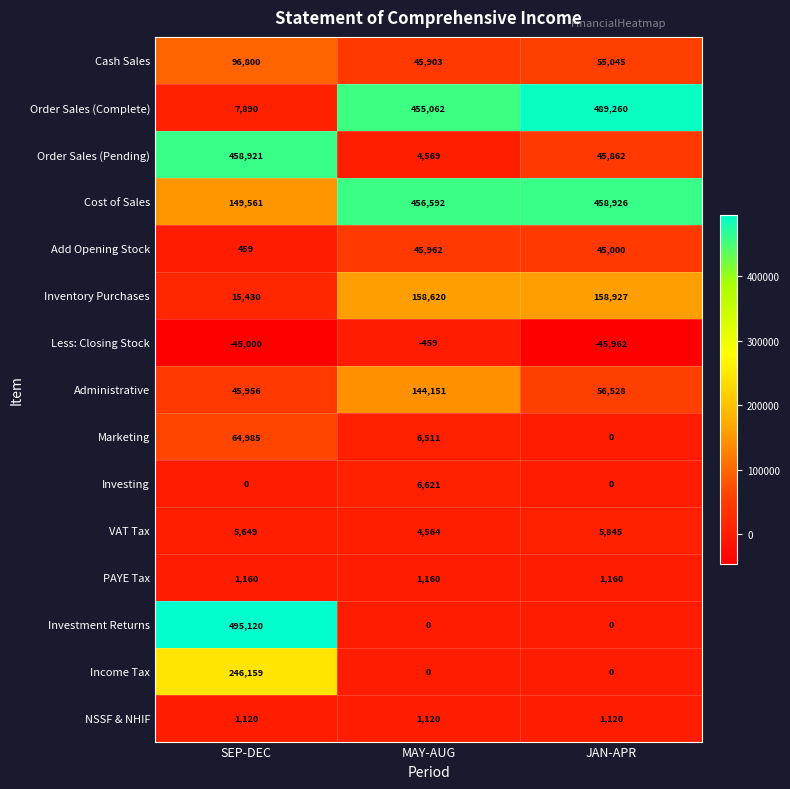

How many categories are shown in the chart?

3